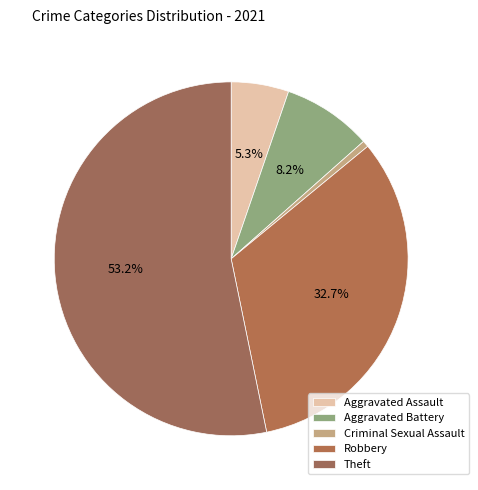

How many slices are in this pie chart?

5